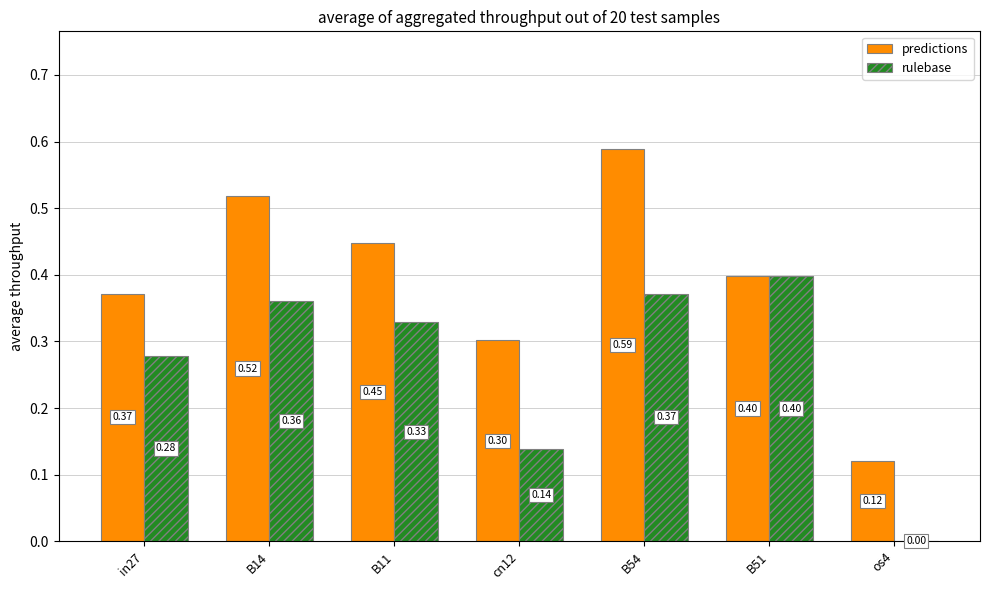

What is the sum of all predictions values?

2.7